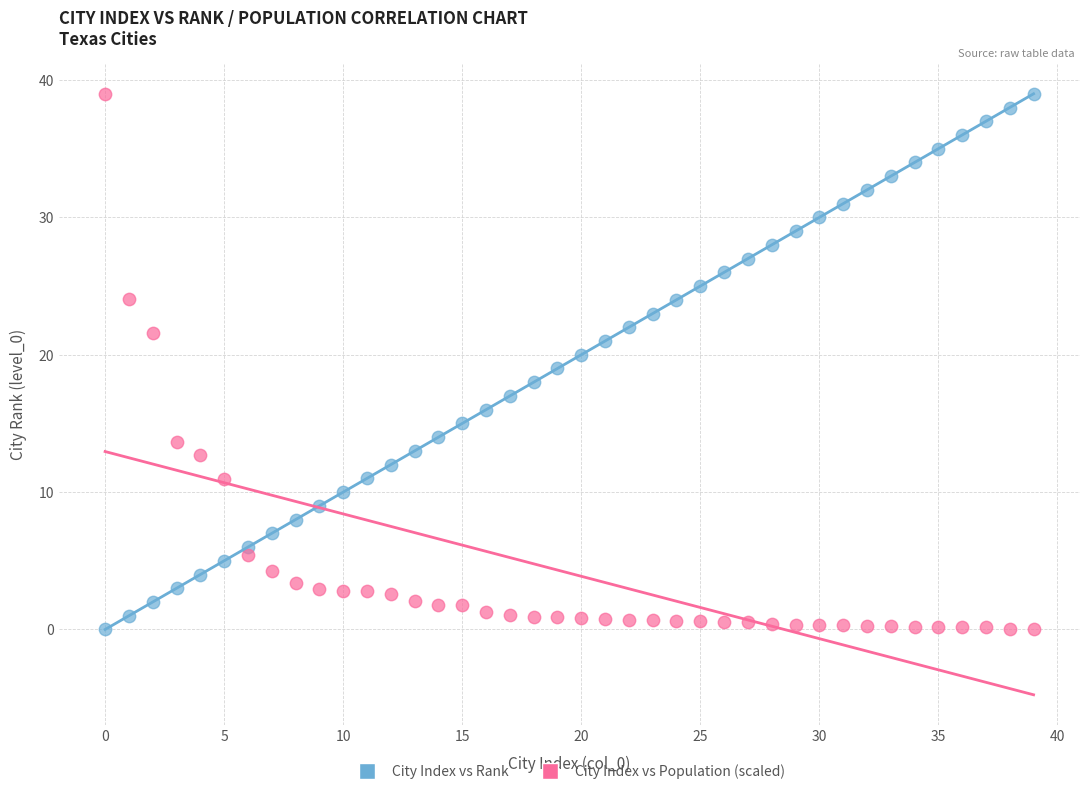

Across all data points, what is the range of Y values (max minus min)?

39.0